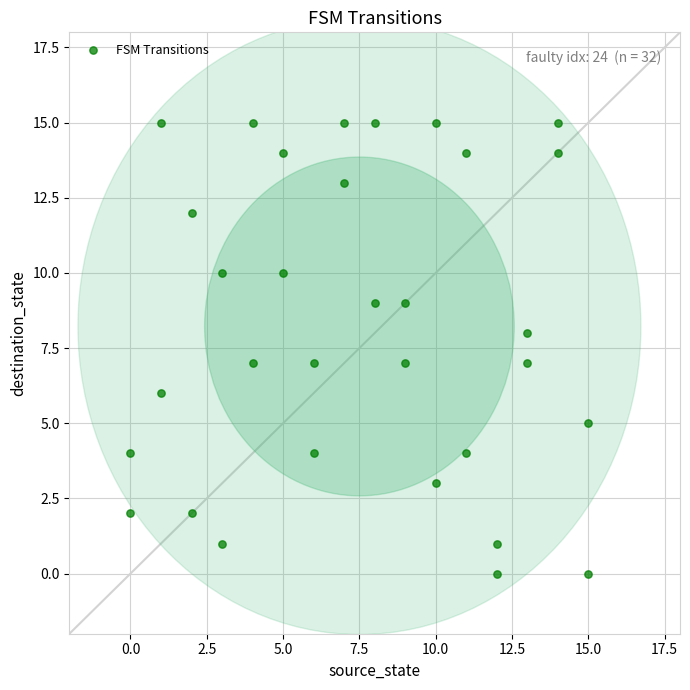

What is the range of X values (max minus min)?

15